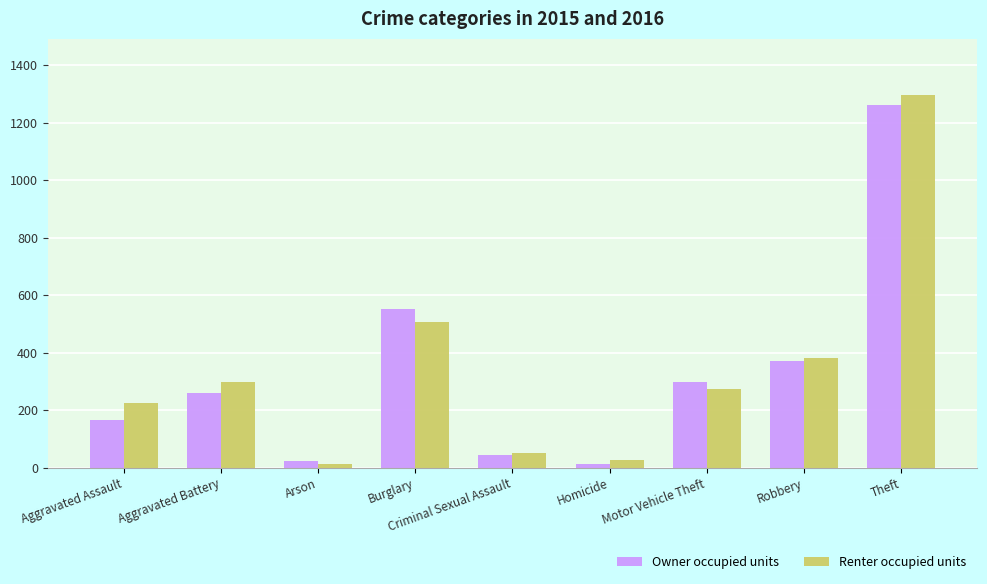

The Owner occupied units series shows 43 at Criminal Sexual Assault. True or false?

True